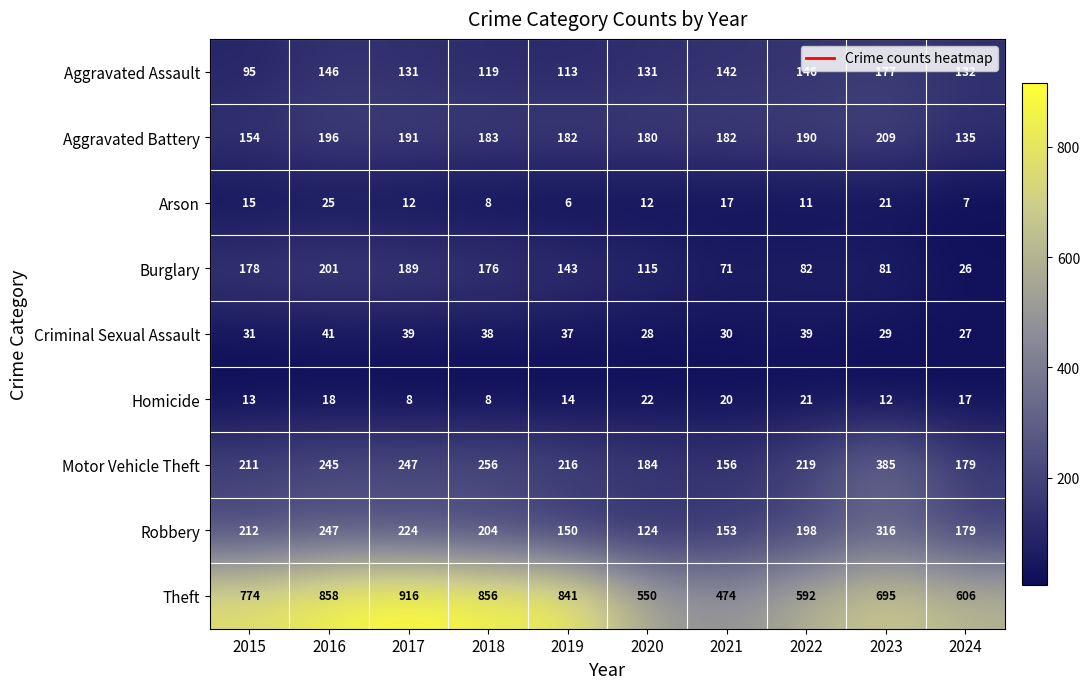

Which series has the largest range (max minus min)?

Theft